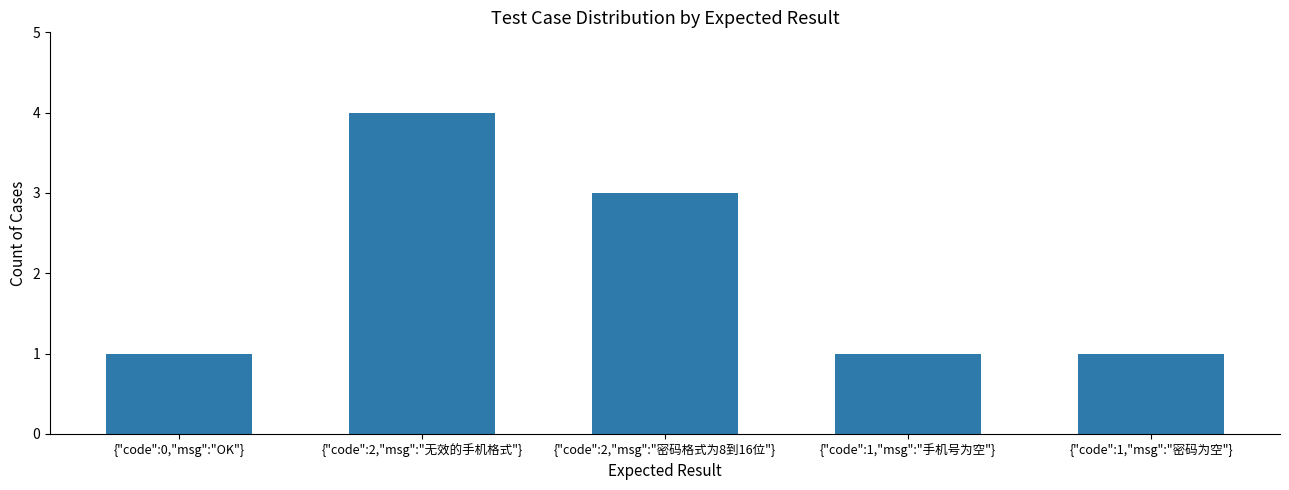

What is the ratio of the value at {"code":1,"msg":"密码为空"} to the value at {"code":2,"msg":"密码格式为8到16位"}?

0.3